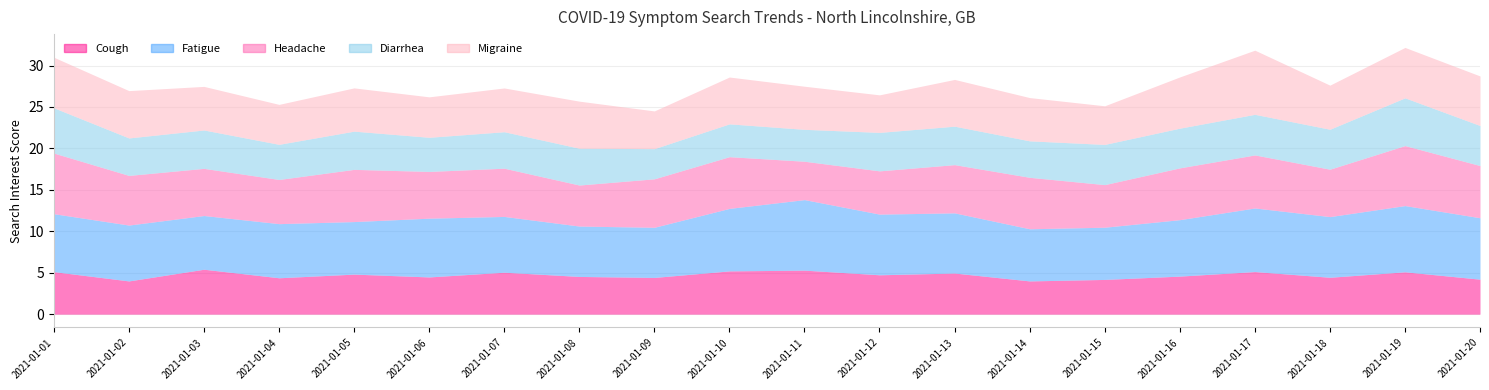

True or false: Diarrhea has more than 0 interior local peaks.

True